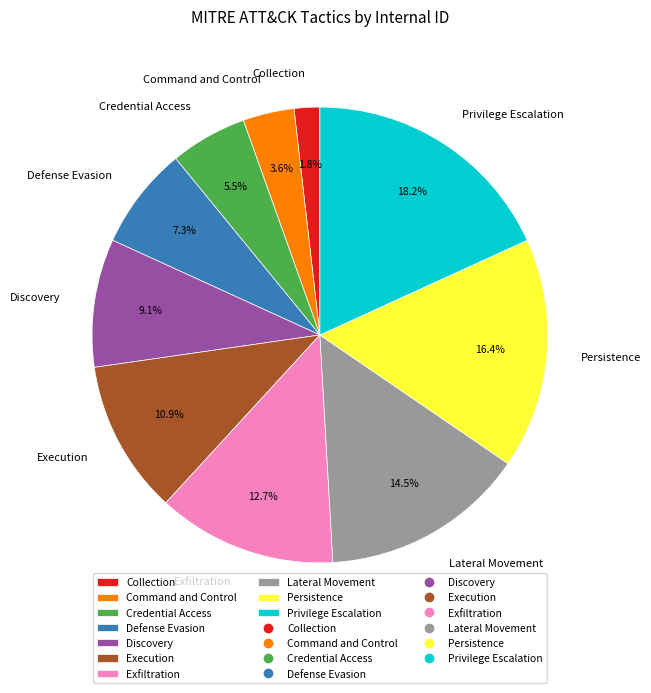

What is the smallest slice in the pie chart?

Collection